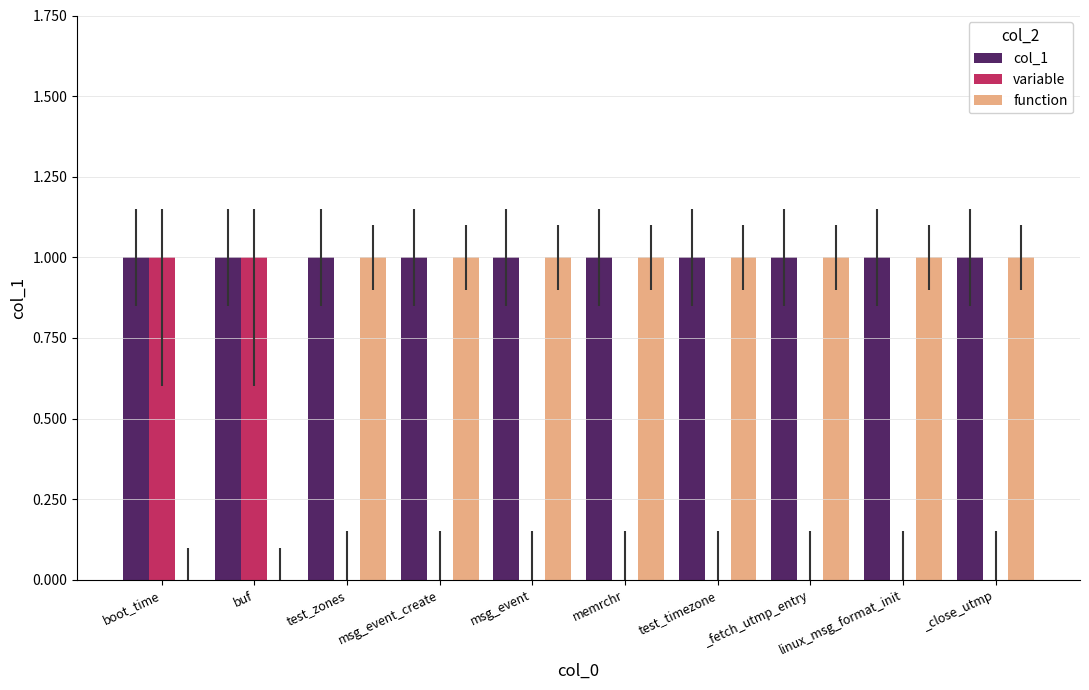

Which series has the largest total across all categories?

col_1